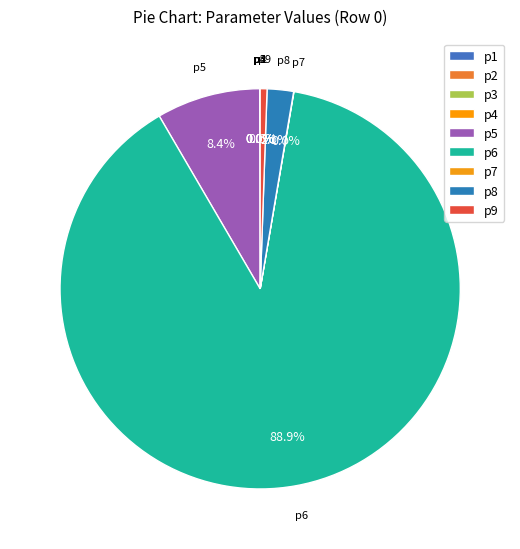

Is p6 the majority of the pie?

Yes